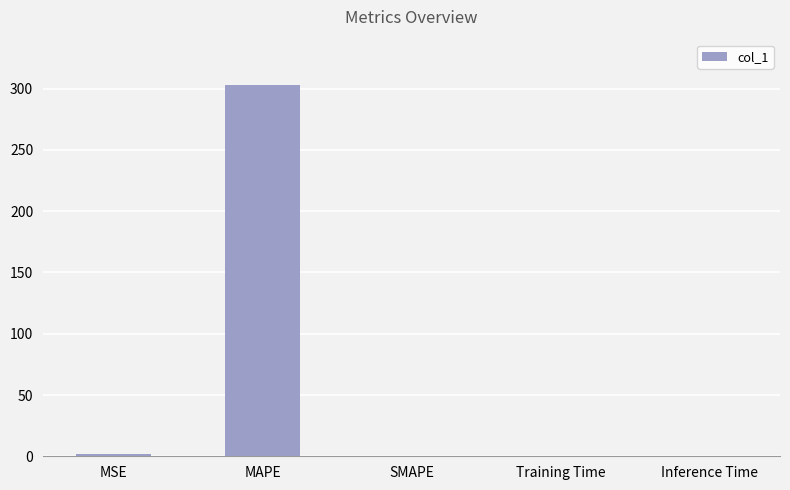

Which has a higher value, Inference Time or MAPE?

MAPE